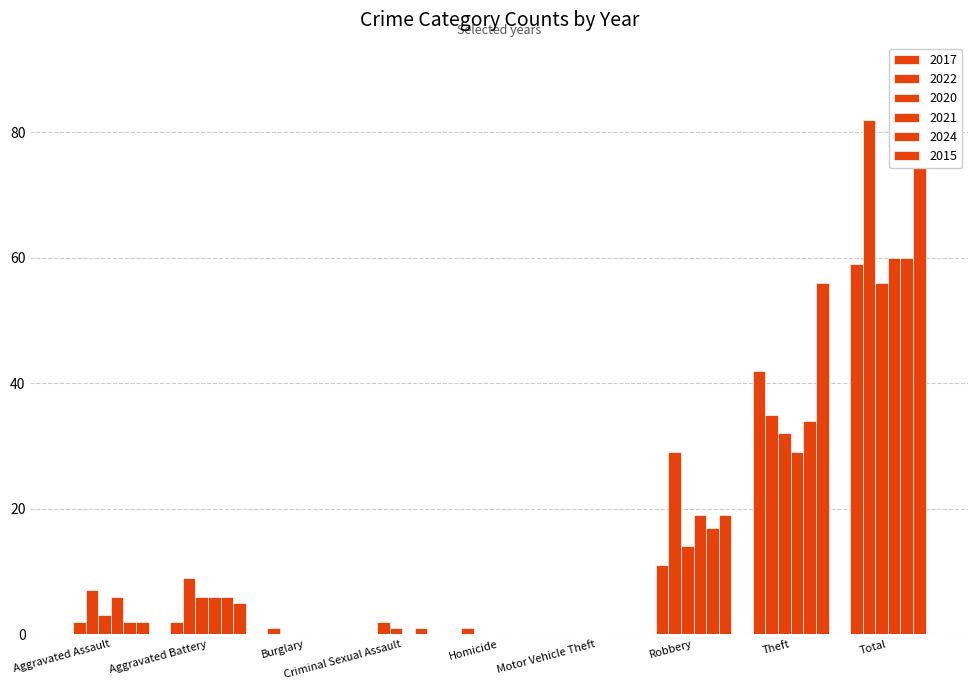

What is the difference between the maximum and minimum values in the 2022 series?

82